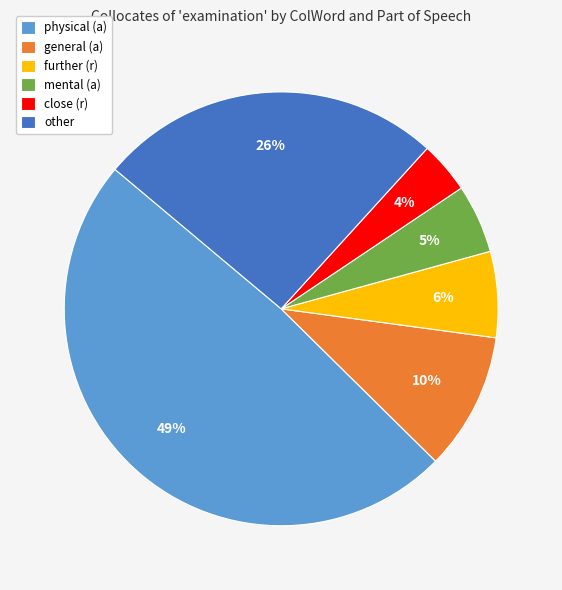

Which slice is the smallest?

close (r)